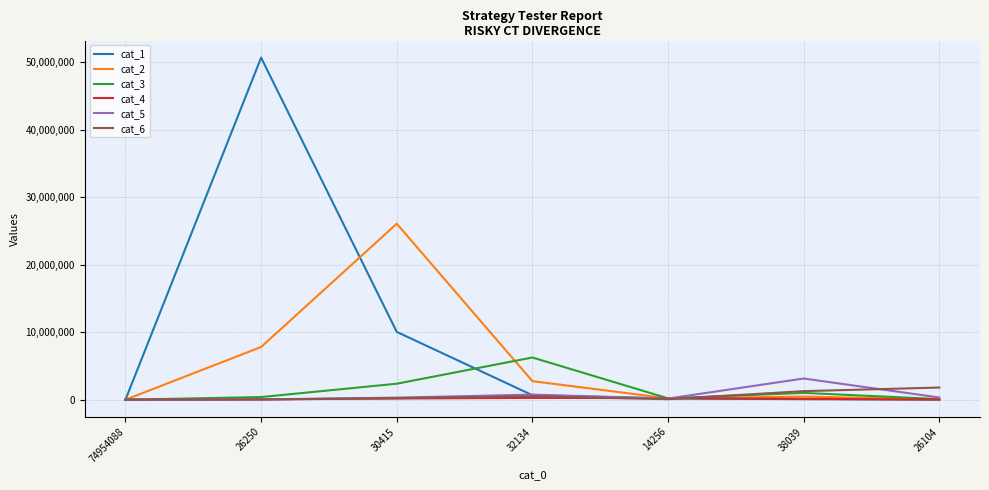

What is the maximum value shown in the chart?

50641094